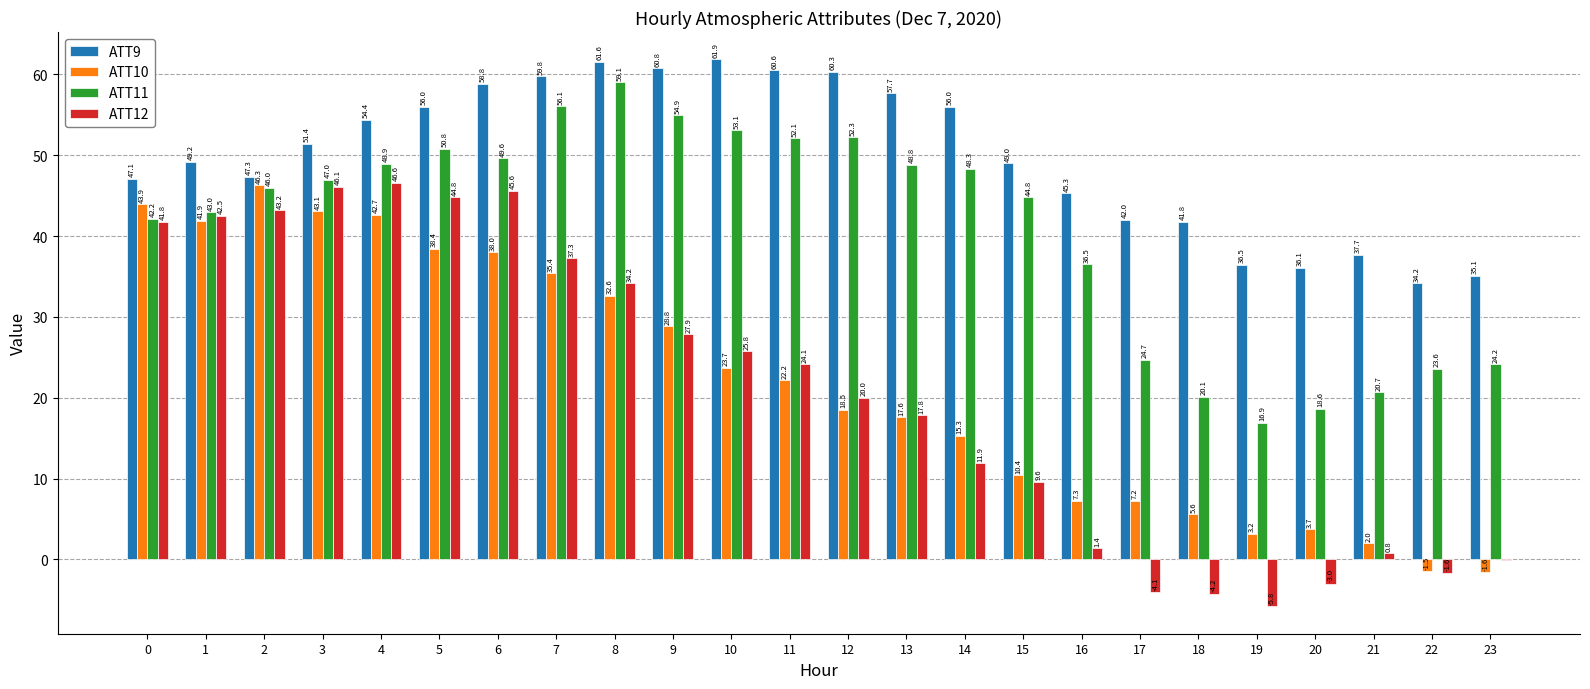

True or false: ATT12 has a value of -3.0 at 20.

True